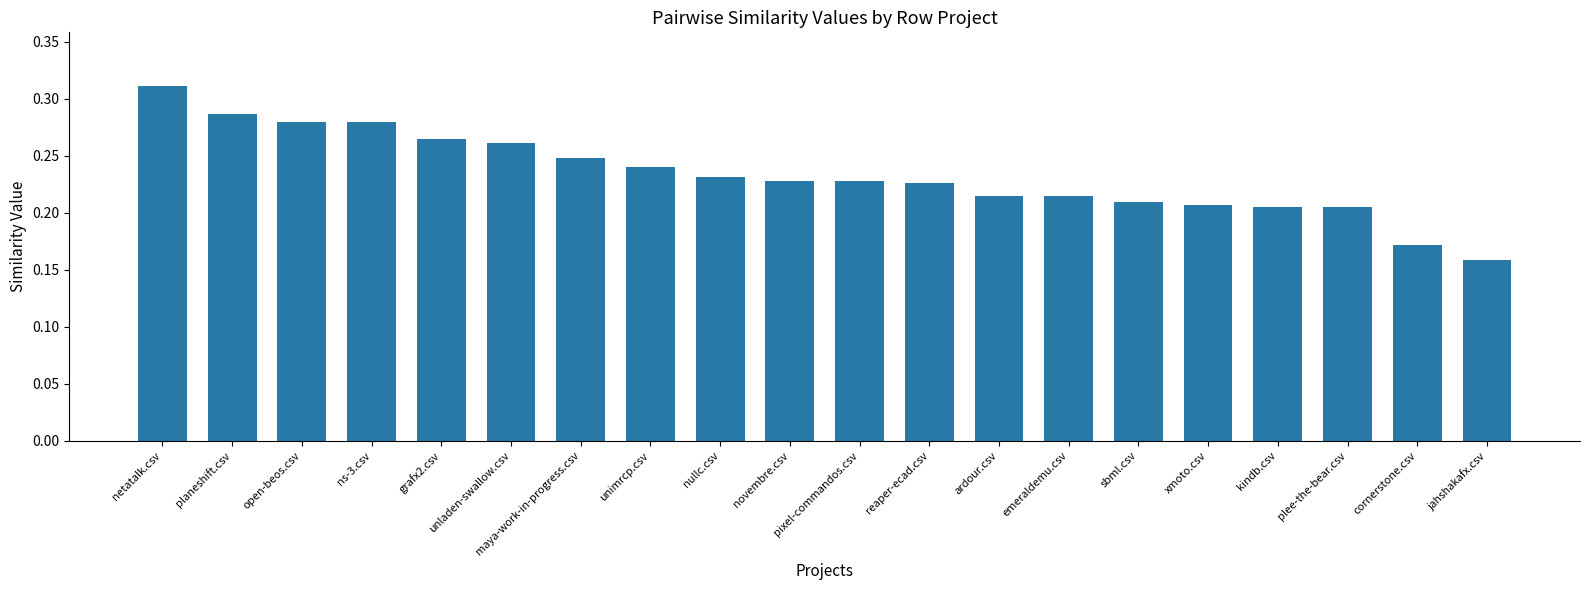

Is it true that the value at nullc.csv is 0.3?

False